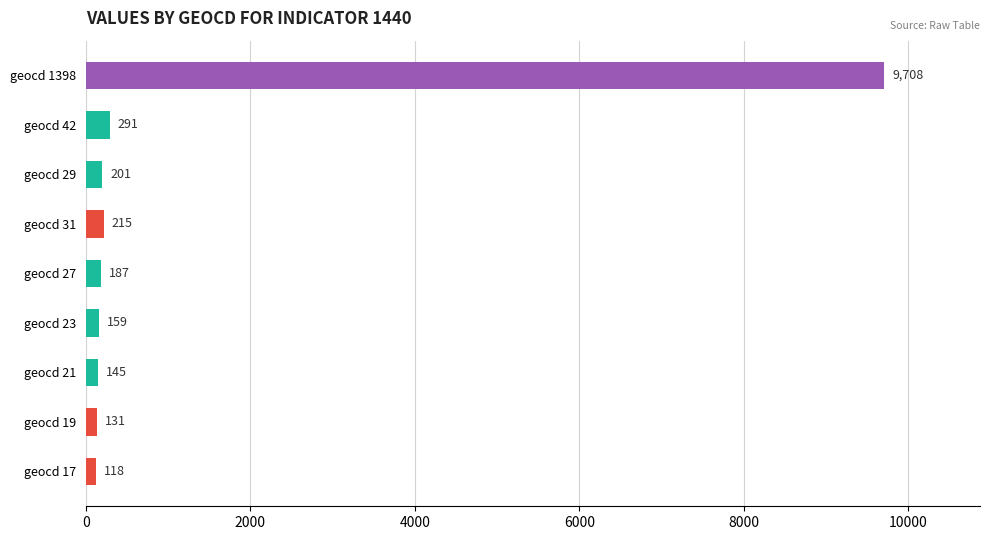

List the labels in order of value, largest first.

geocd 1398, geocd 42, geocd 31, geocd 29, geocd 27, geocd 23, geocd 21, geocd 19, geocd 17